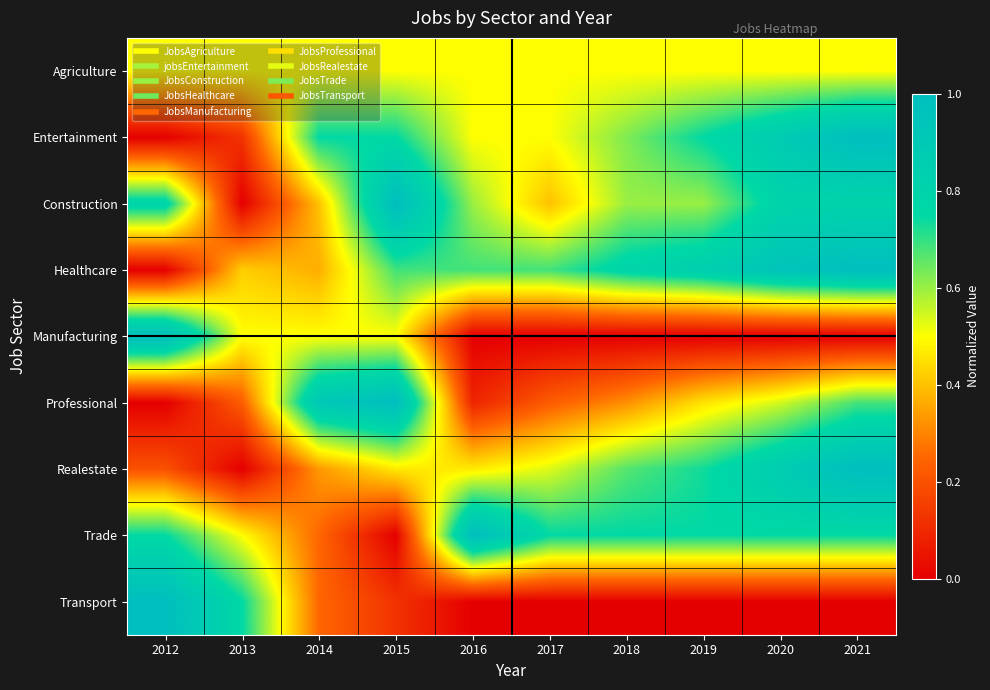

Reading right to left, list all the values displayed in this chart.

Agriculture: 2021=0.5	2020=0.5	2019=0.5	2018=0.5	2017=0.5	2016=0.5	2015=0.5	2014=0.5	2013=0.5	2012=0.5
Entertainment: 2021=1.0	2020=0.9	2019=0.8	2018=0.6	2017=0.5	2016=0.5	2015=0.8	2014=0.8	2013=0.1	2012=0.0
Construction: 2021=0.8	2020=0.8	2019=0.6	2018=0.6	2017=0.4	2016=0.6	2015=1.0	2014=0.4	2013=0.0	2012=0.8
Healthcare: 2021=1.0	2020=0.9	2019=0.8	2018=0.8	2017=0.7	2016=0.7	2015=0.7	2014=0.4	2013=0.4	2012=0.0
Manufacturing: 2021=0.0	2020=0.0	2019=0.0	2018=0.0	2017=0.0	2016=0.0	2015=0.5	2014=0.5	2013=0.5	2012=1.0
Professional: 2021=0.7	2020=0.5	2019=0.5	2018=0.3	2017=0.2	2016=0.1	2015=1.0	2014=0.9	2013=0.2	2012=0.0
Realestate: 2021=1.0	2020=0.9	2019=0.7	2018=0.7	2017=0.5	2016=0.5	2015=0.5	2014=0.3	2013=0.0	2012=0.2
Trade: 2021=0.8	2020=0.8	2019=0.8	2018=0.8	2017=0.8	2016=1.0	2015=0.0	2014=0.2	2013=0.5	2012=0.8
Transport: 2021=0.0	2020=0.0	2019=0.0	2018=0.0	2017=0.0	2016=0.0	2015=0.1	2014=0.2	2013=0.8	2012=1.0